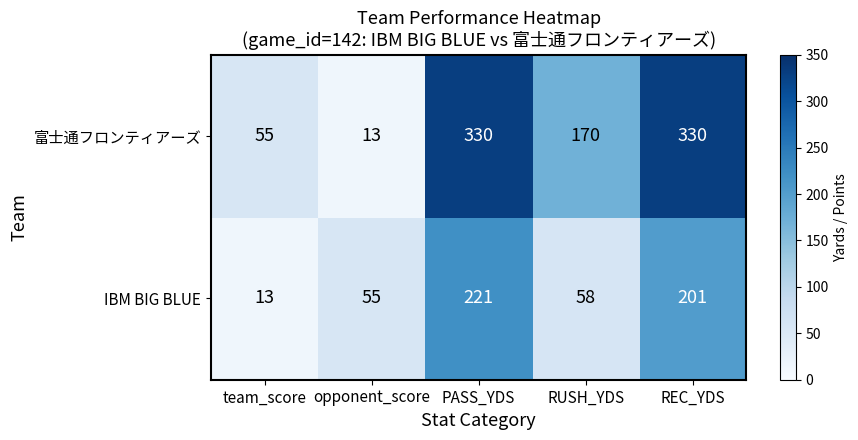

Where is IBM BIG BLUE nearest to the value 117?

RUSH_YDS